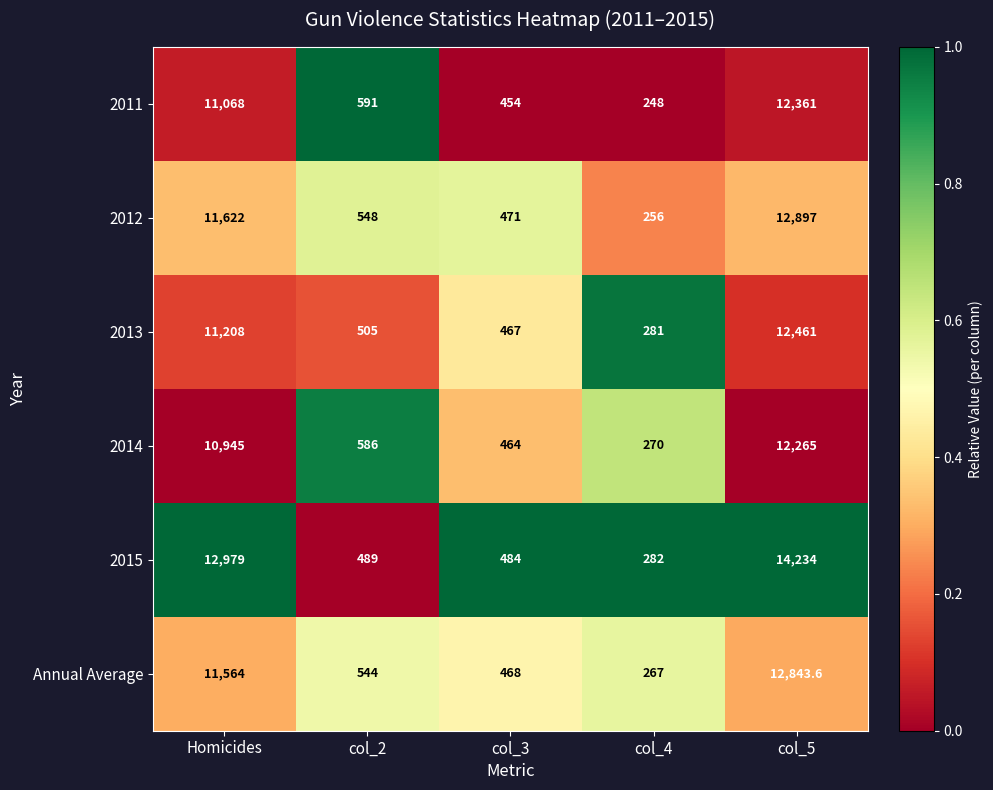

Where does the 2012 series first go above 548?

Homicides